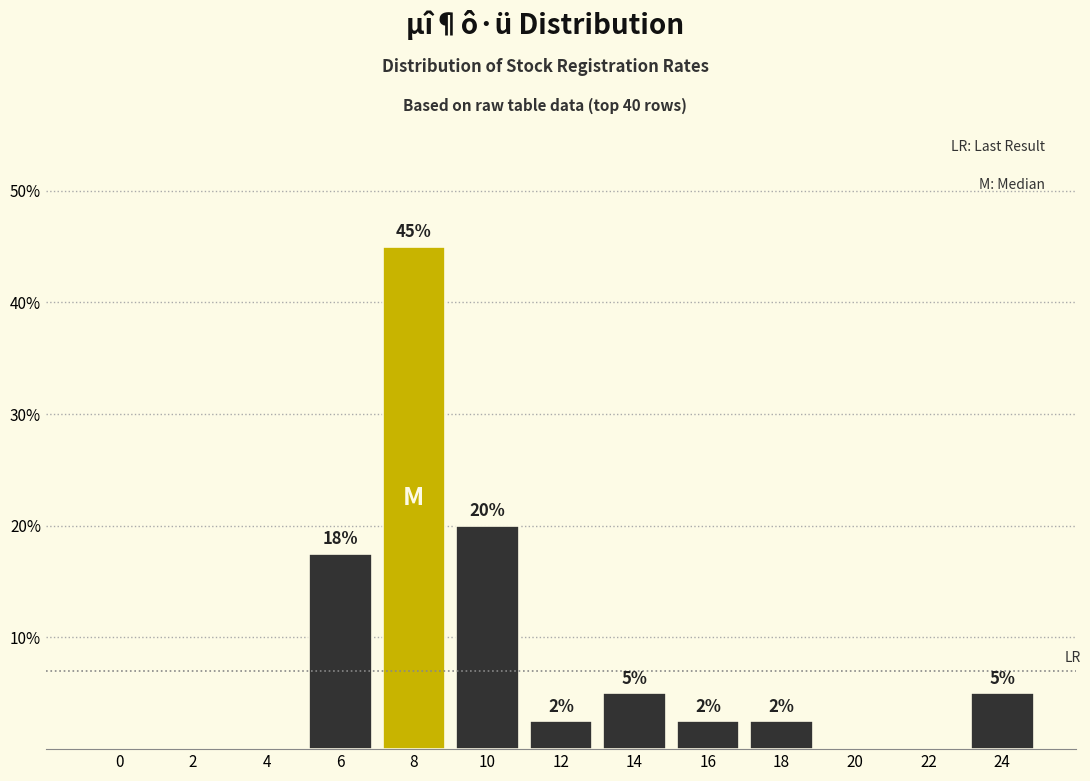

What is the change in value from 8 to 14?

-40.0